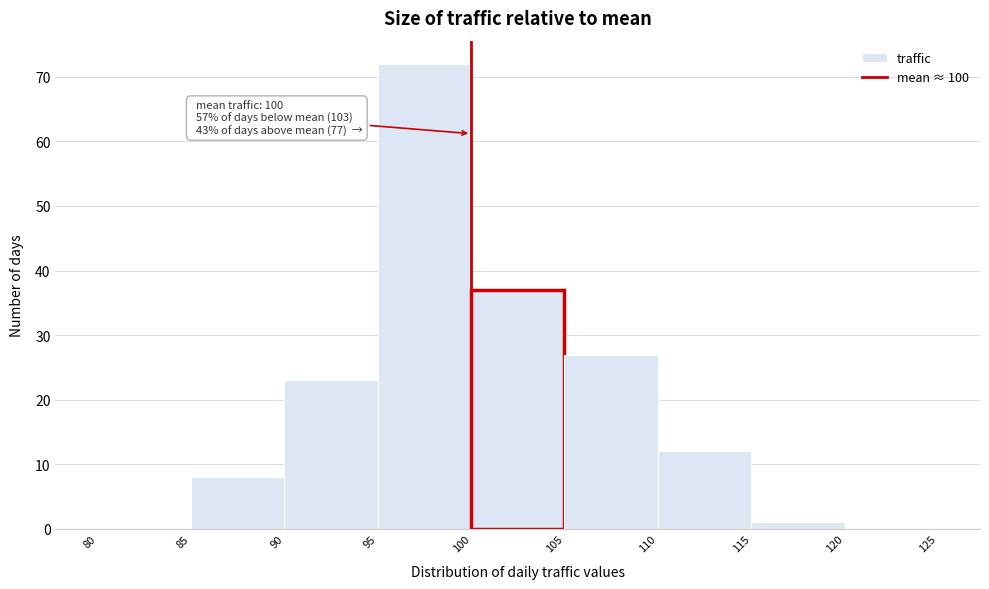

Which range on the x-axis has the tallest bar?

95 to 100